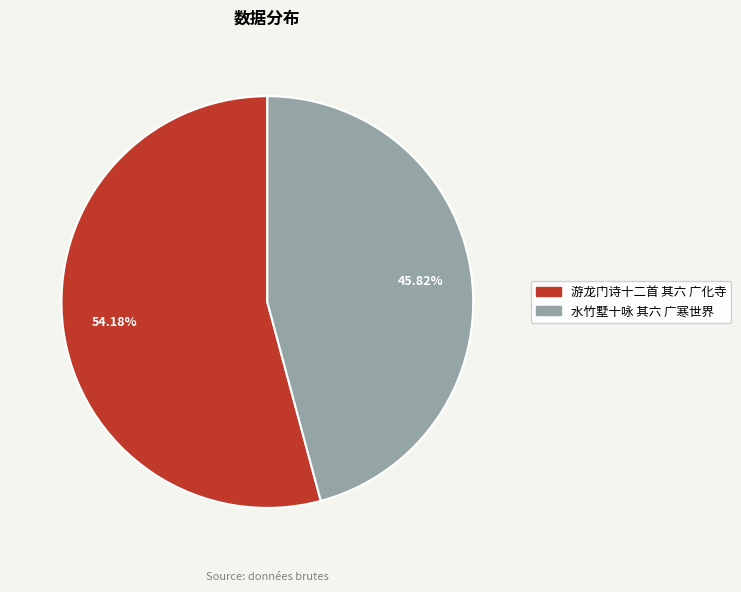

Which has a higher value, 游龙门诗十二首 其六 广化寺 or 水竹墅十咏 其六 广寒世界?

游龙门诗十二首 其六 广化寺